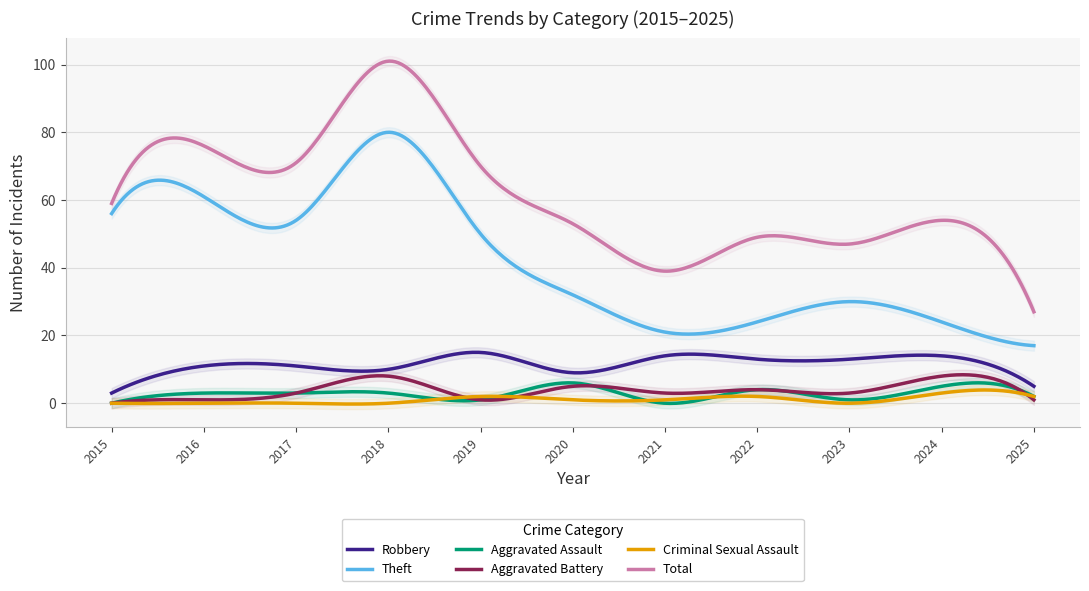

What is the value of the Aggravated Battery point at the 6th from the left?

5